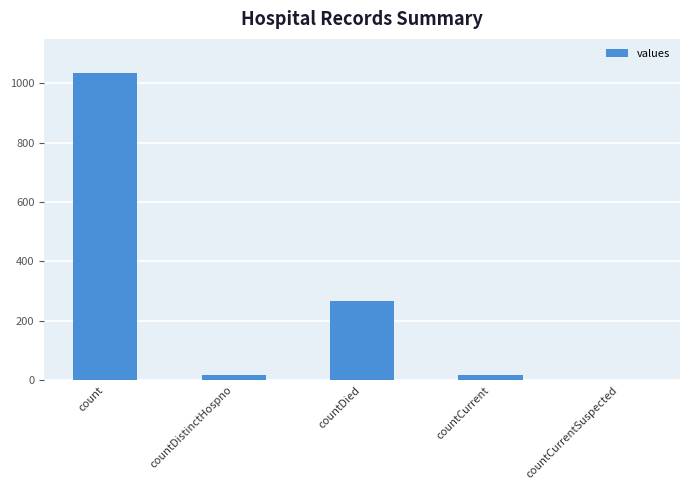

How many series are shown in this chart?

1